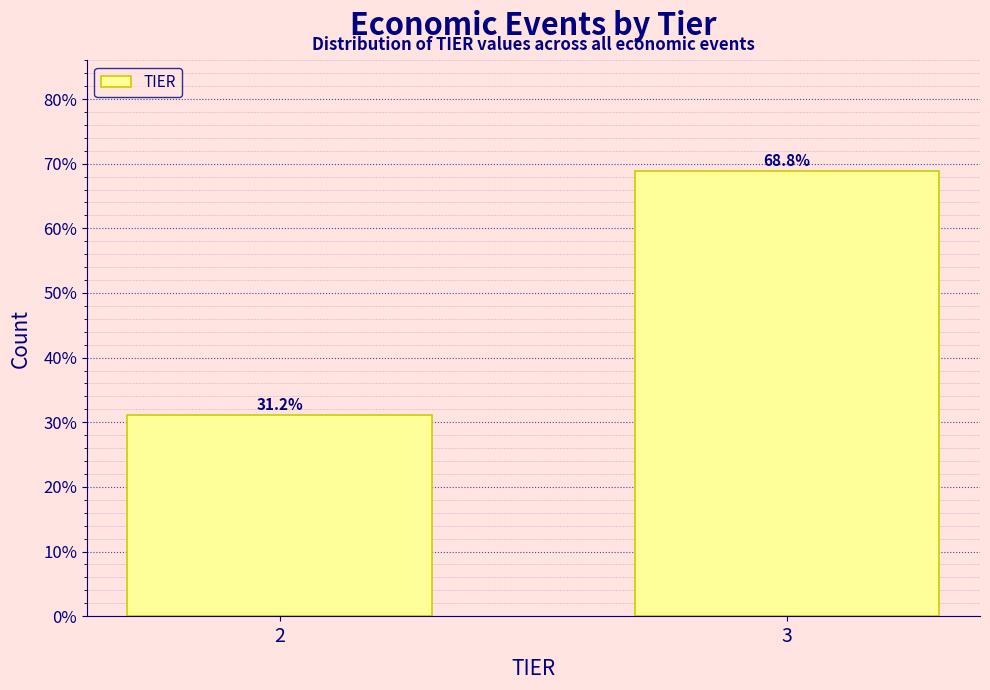

Reading right to left, list all the values displayed in this chart.

68.8	31.2